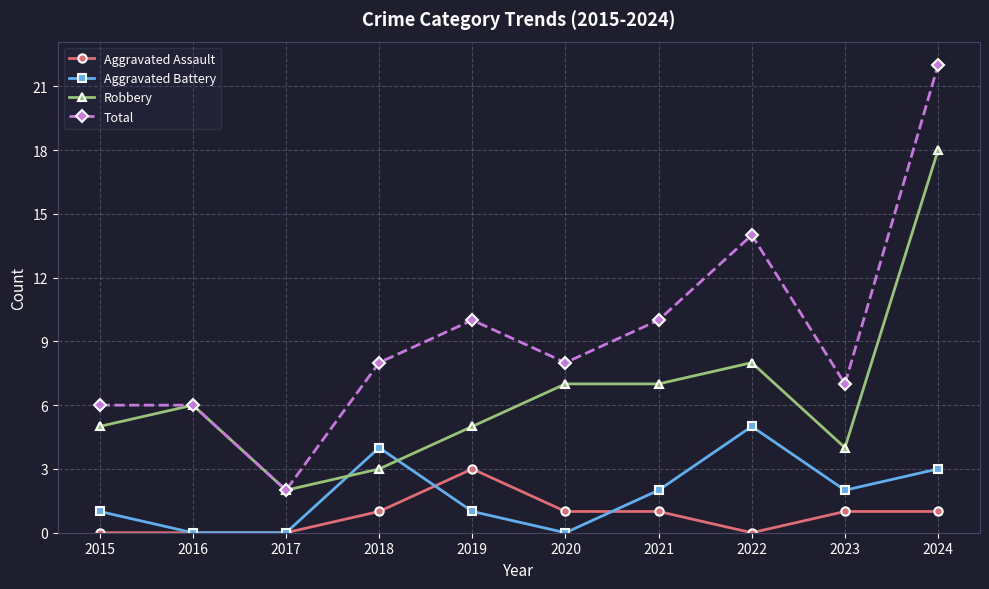

What are all the series names shown in the legend?

Aggravated Assault, Aggravated Battery, Robbery, Total